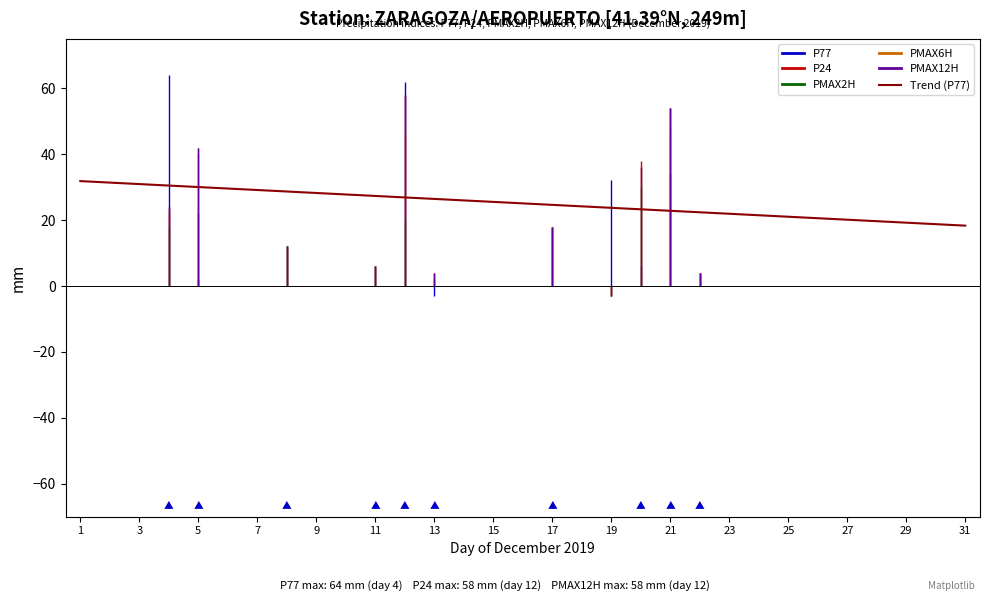

What is the difference between the maximum and minimum values?

13.5